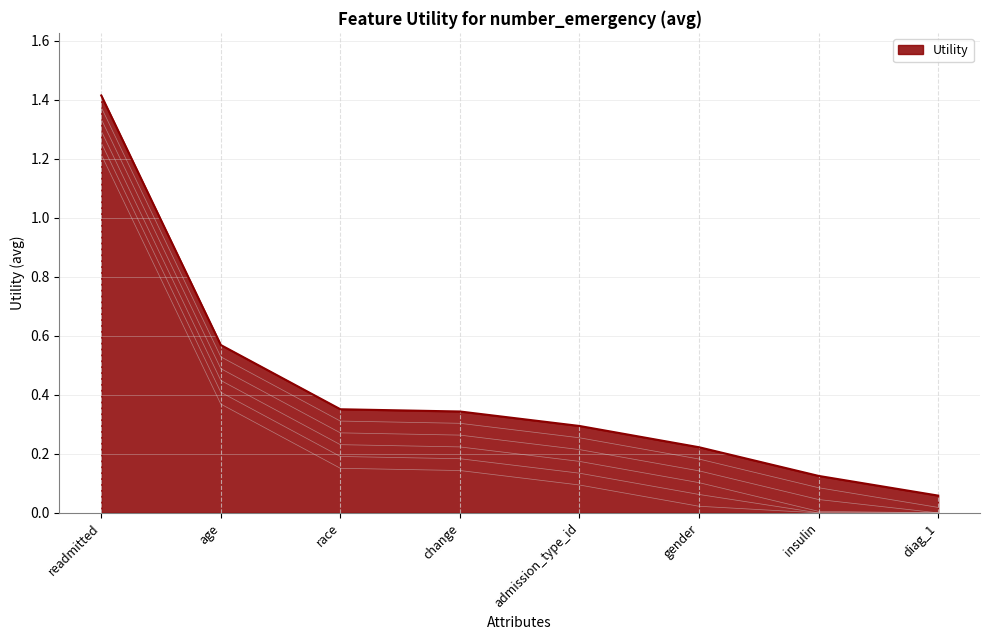

How many lines are shown in the chart?

1